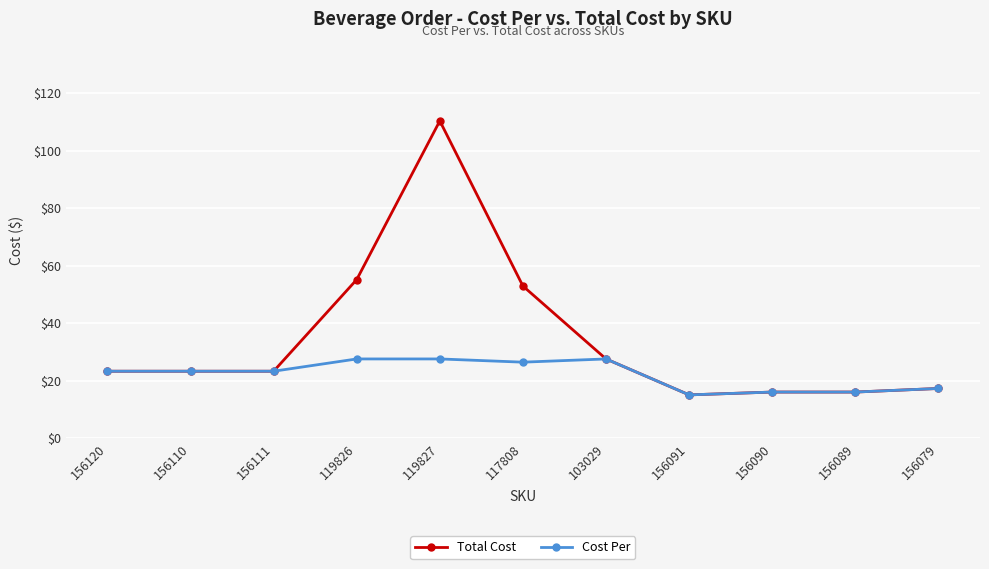

How many lines are shown in the chart?

2